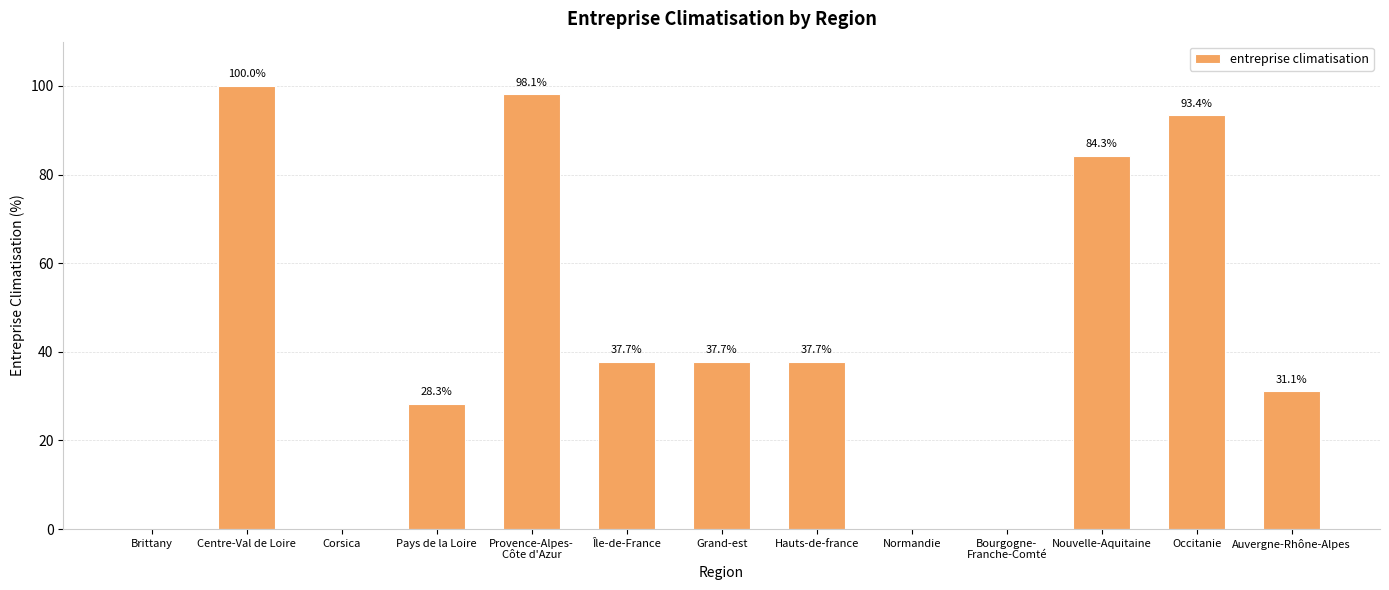

Which label corresponds to the largest value in the chart?

Centre-Val de Loire